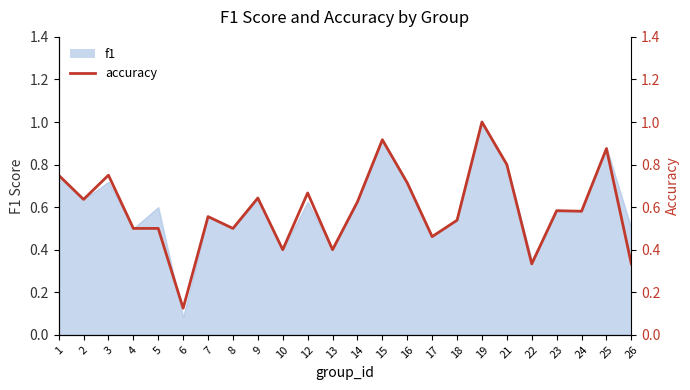

How many points are higher than both their immediate neighbors (excluding endpoints)?

8